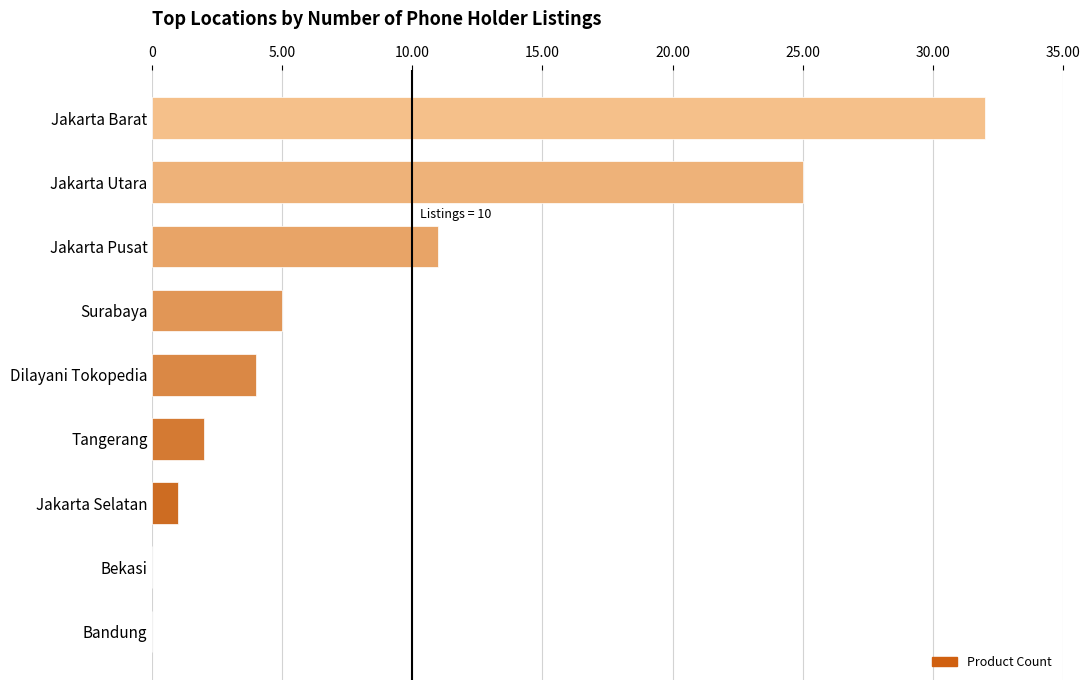

What is the sum of all values?

80